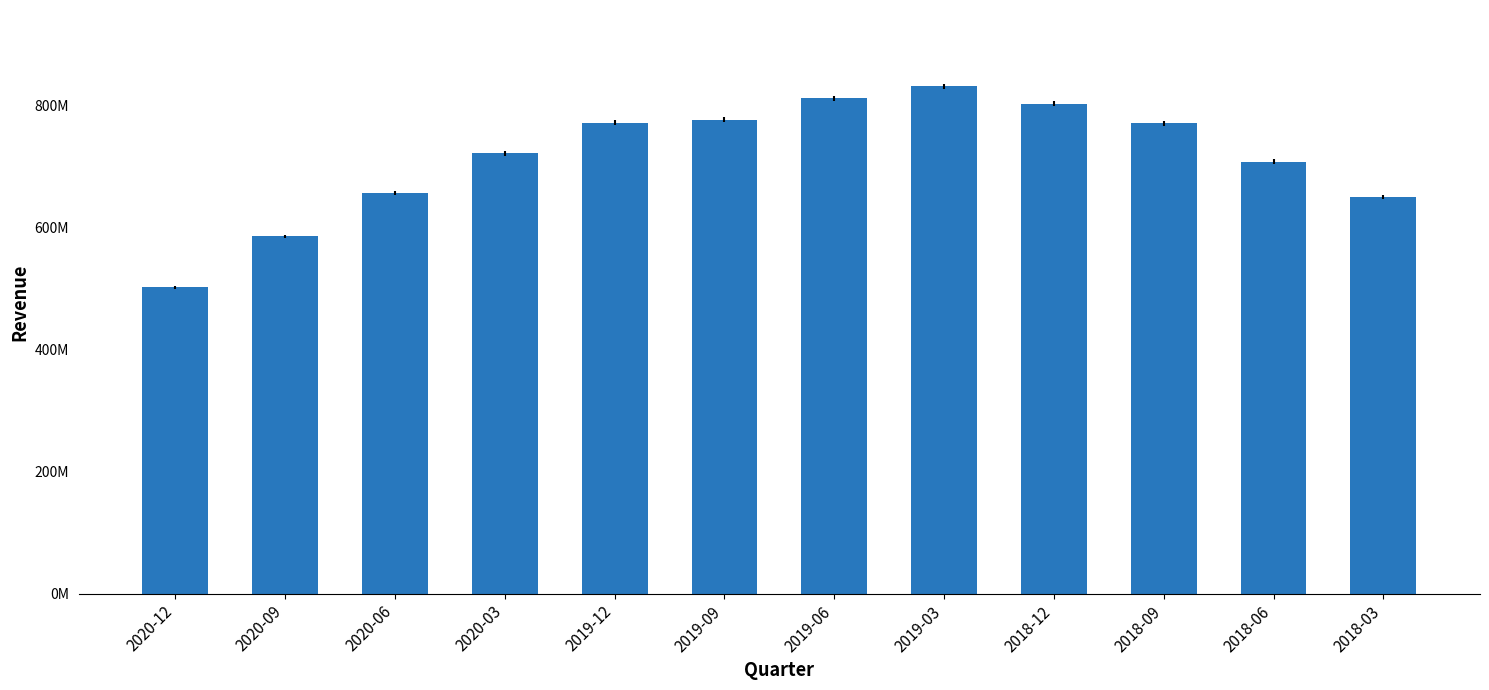

Which category has the highest value across all series?

2019-03